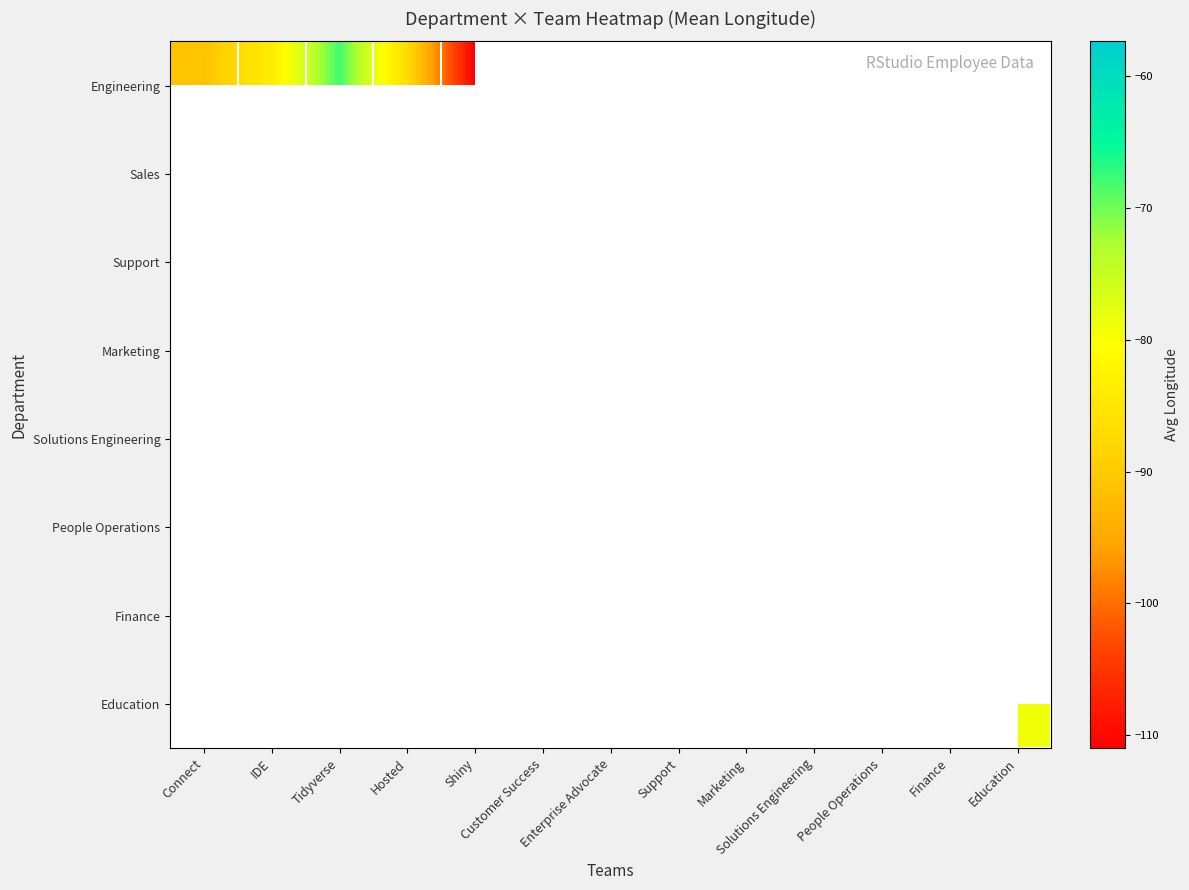

How many categories are shown in the chart?

13